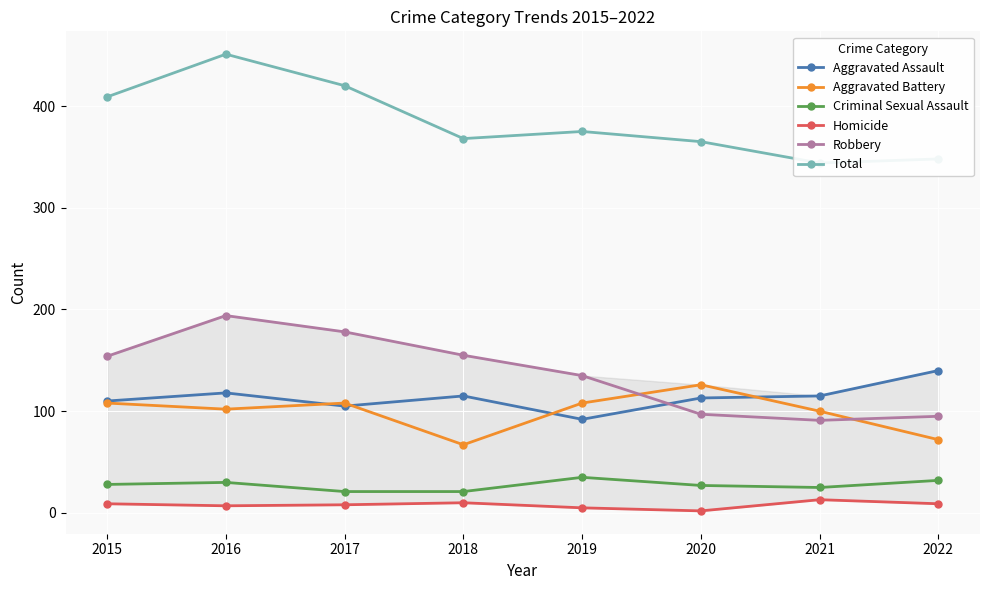

How many interior local valleys does the Total series have?

2